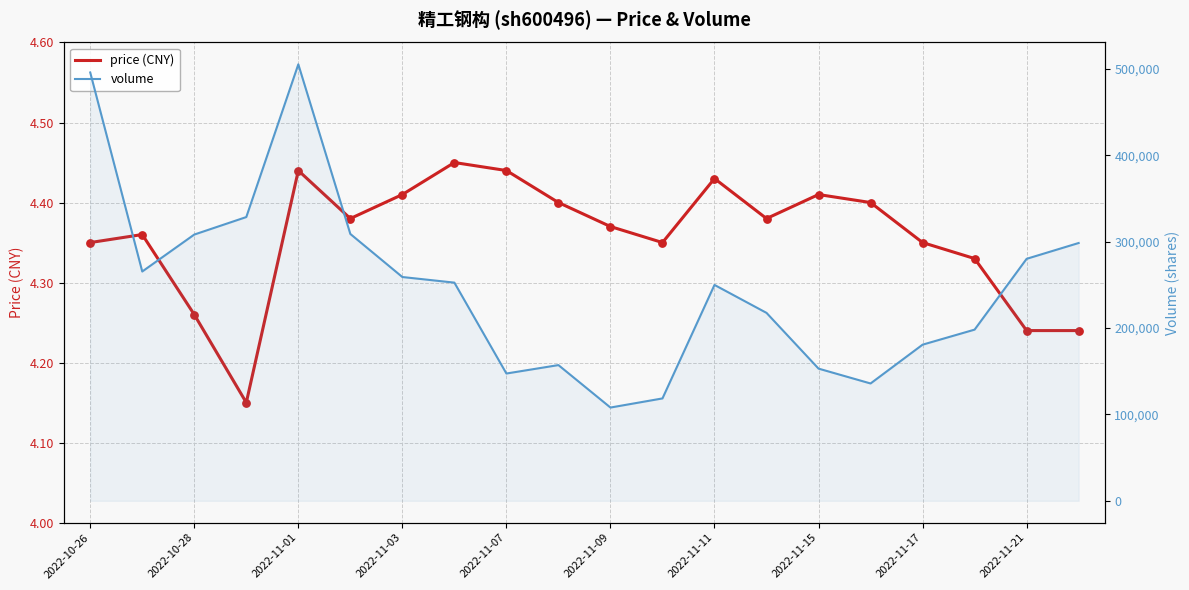

Which series has the largest Y range (max minus min)?

volume